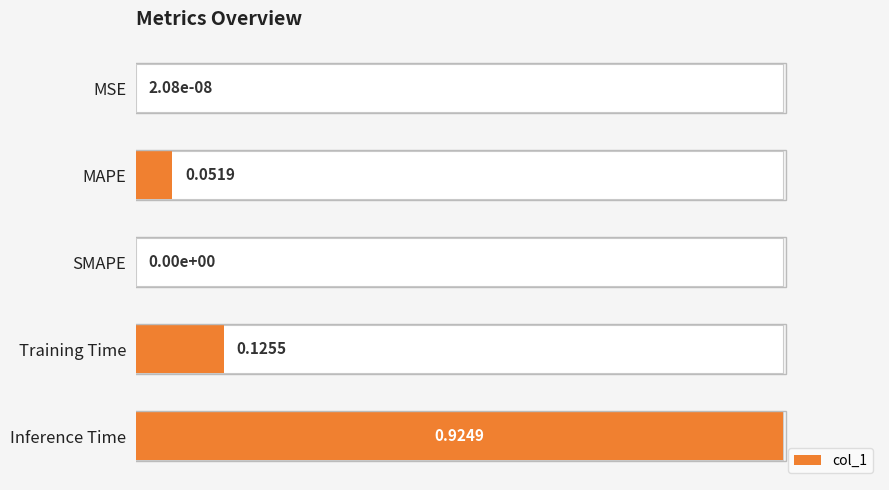

What is the value of the 4th bar from the left?

0.1